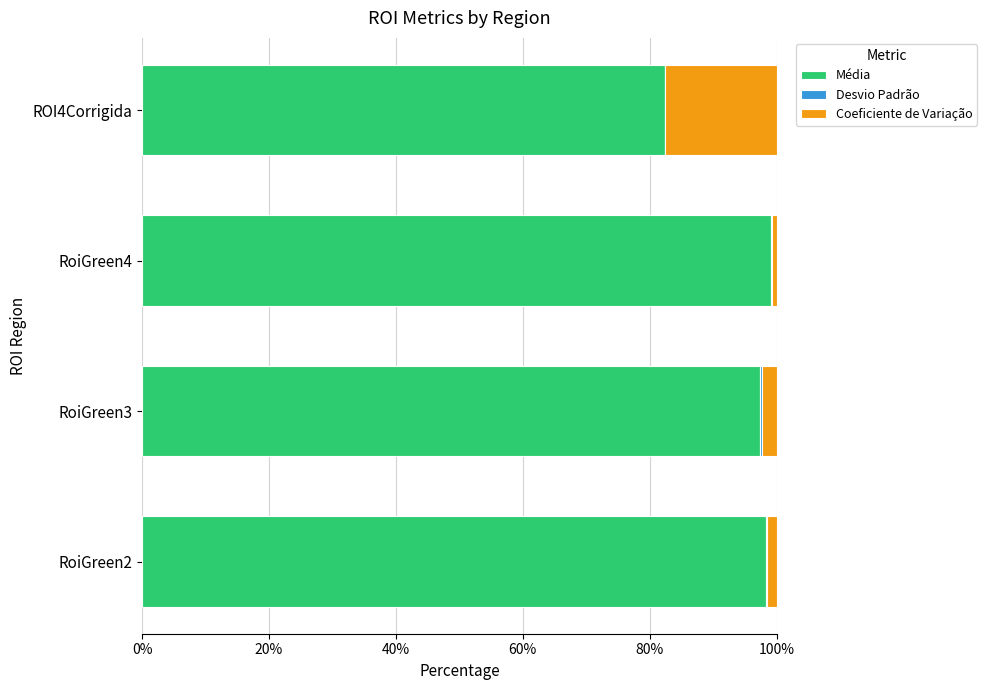

True or false: Média has a value of 20.6 at RoiGreen4.

False